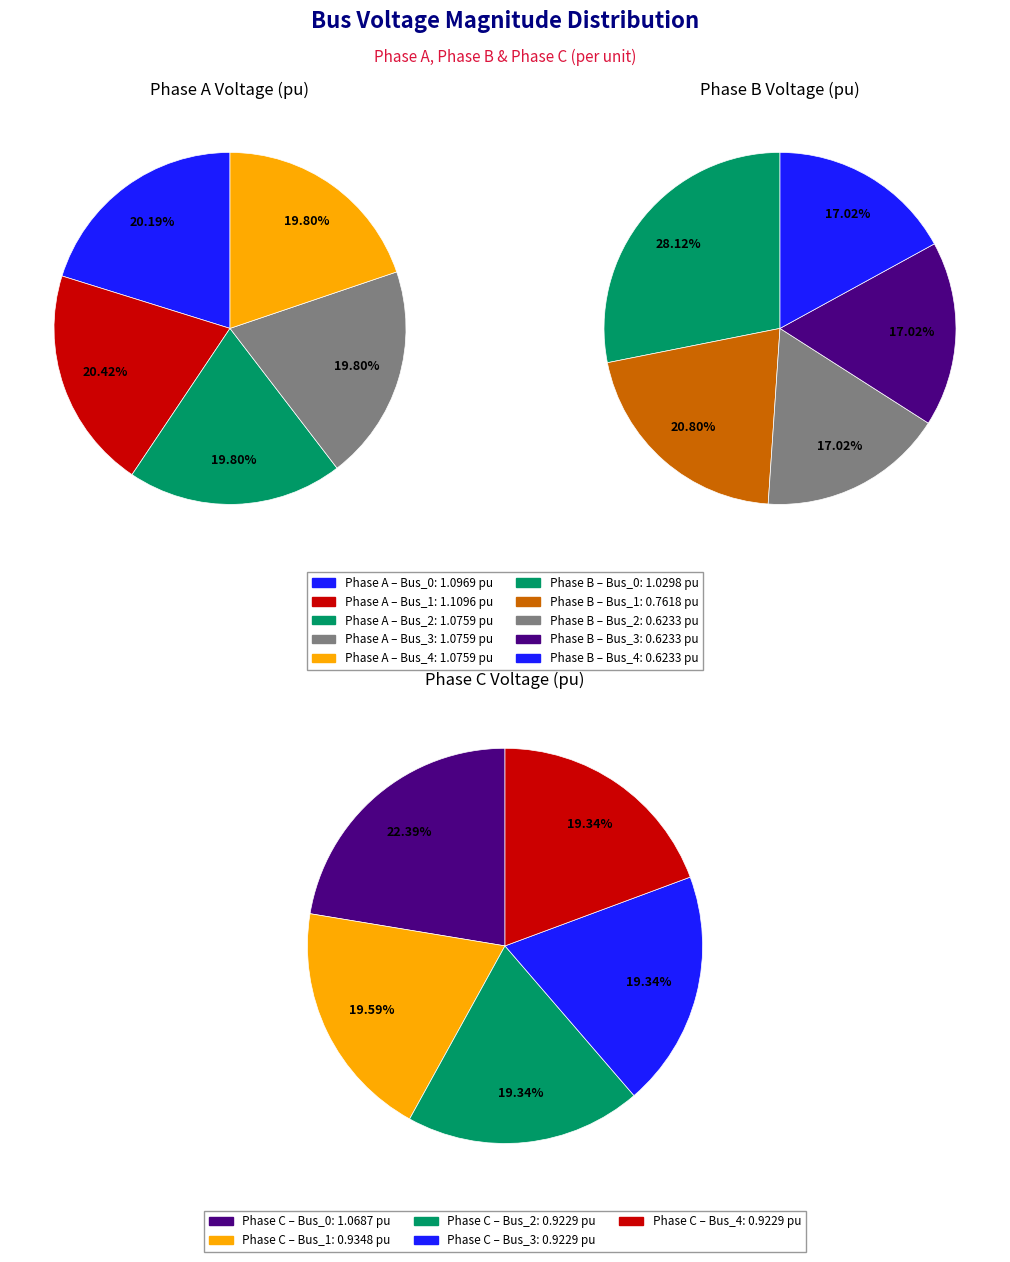

Rank the series at Bus_1 from highest to lowest value.

pf_vm_a_pu, pf_vm_c_pu, pf_vm_b_pu